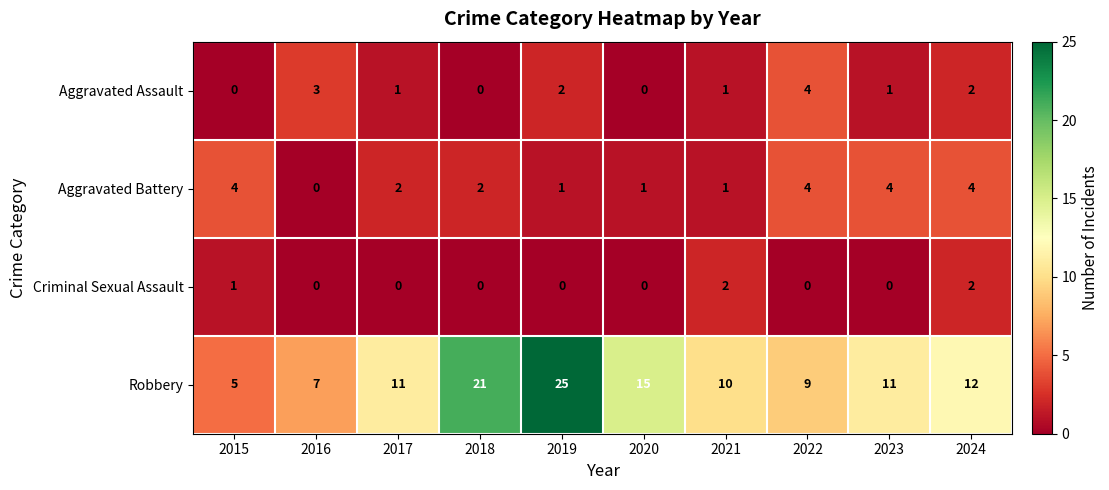

What is the total value across all series at 2021?

14